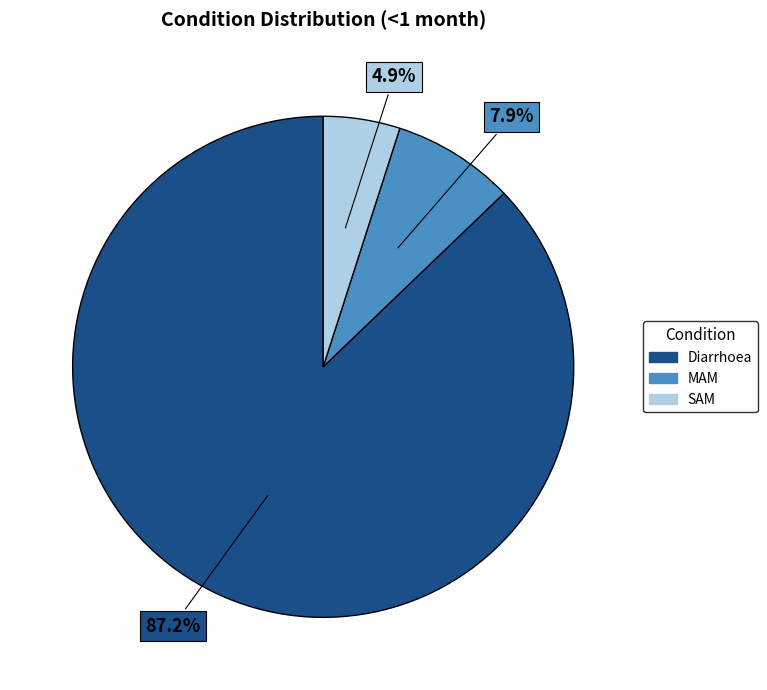

Which category has the biggest portion of the pie?

Diarrhoea